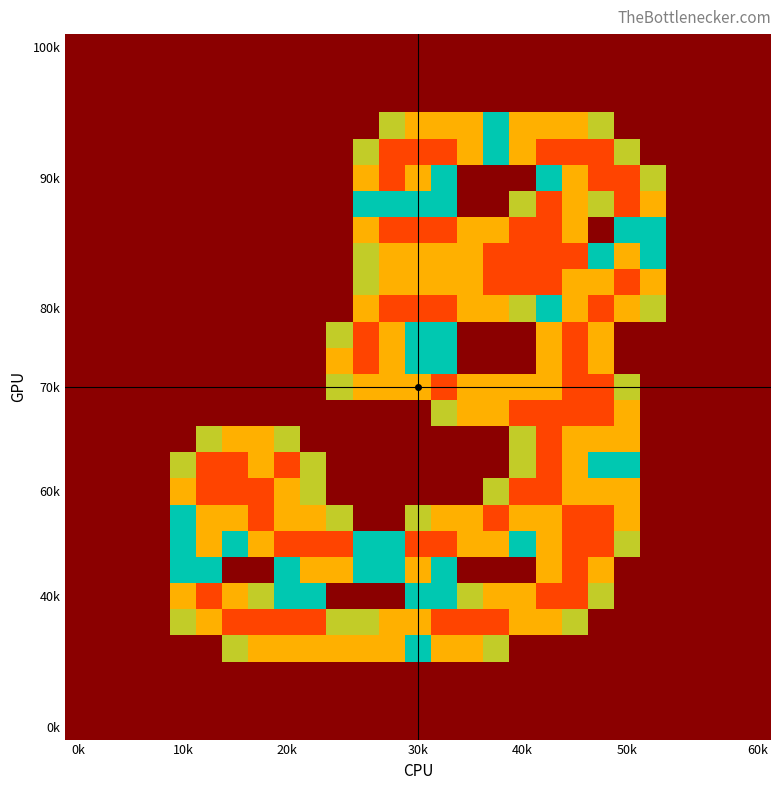

How many categories are shown in the chart?

27